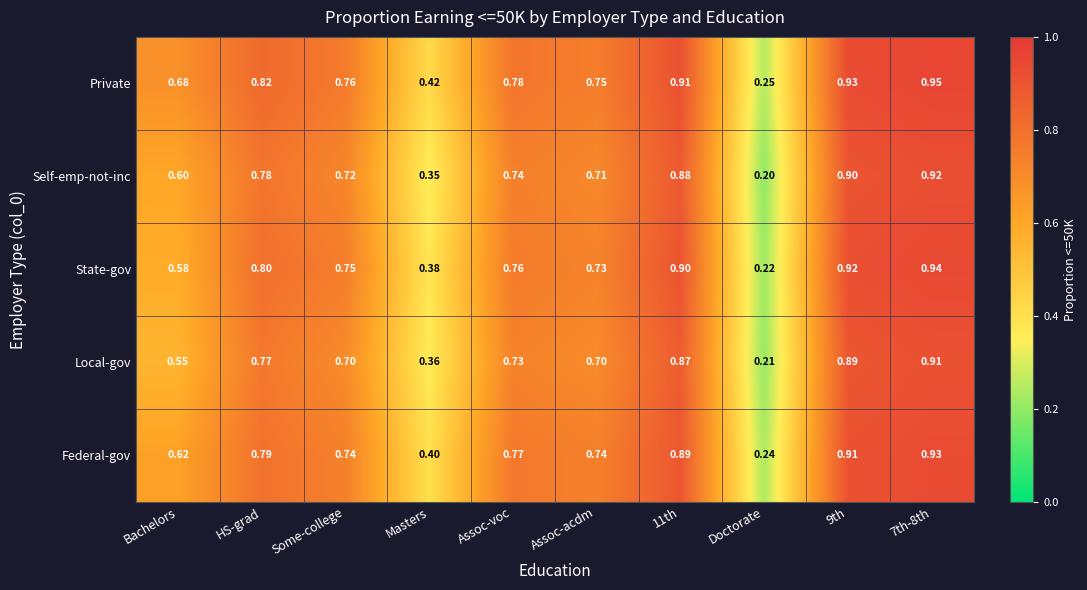

At Some-college, list the series in order from largest to smallest.

Private, State-gov, Federal-gov, Self-emp-not-inc, Local-gov